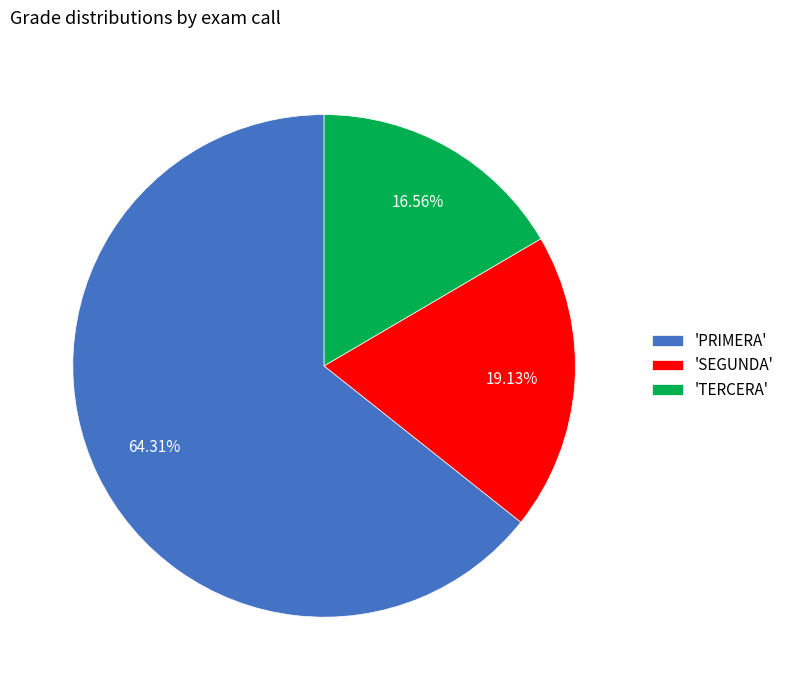

How many segments does this pie chart have?

3